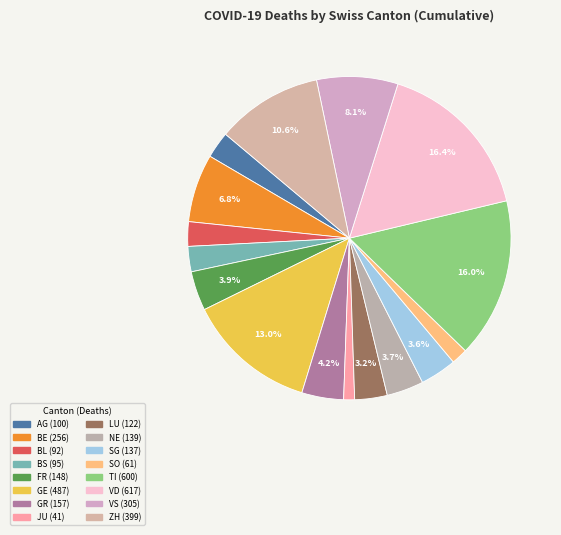

What percentage is the TI slice, to the nearest percent?

16%